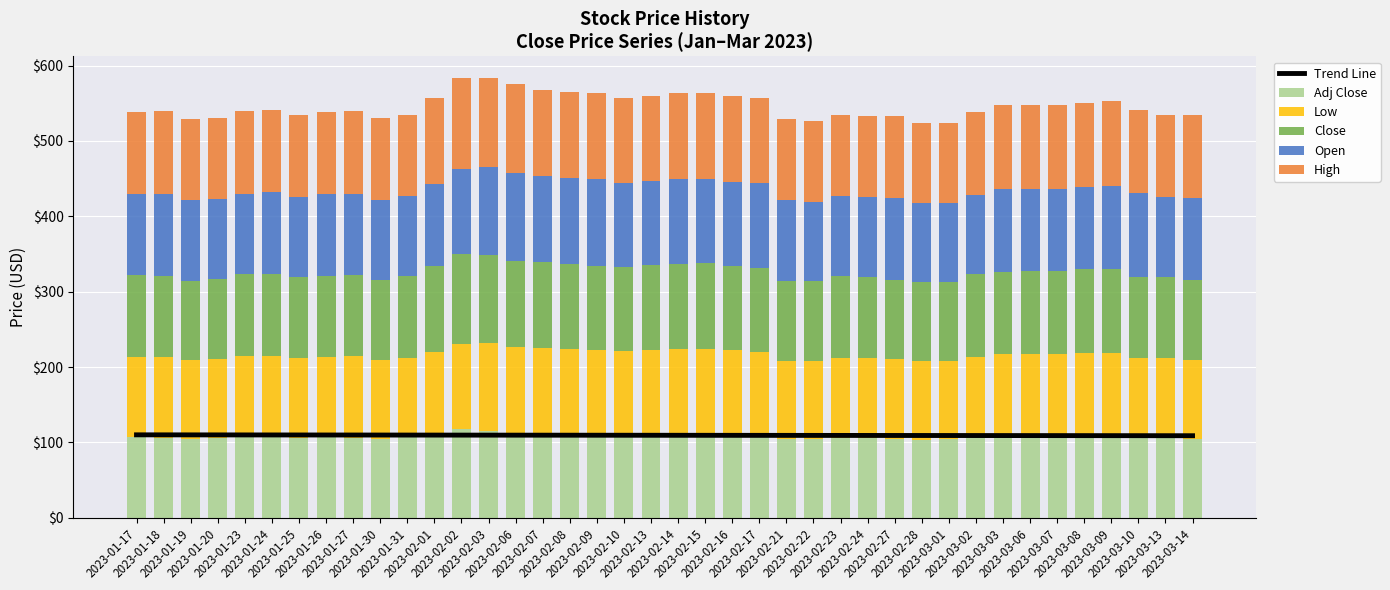

Is the value of Open at 2023-01-27 greater than the value of High at 2023-03-09?

No